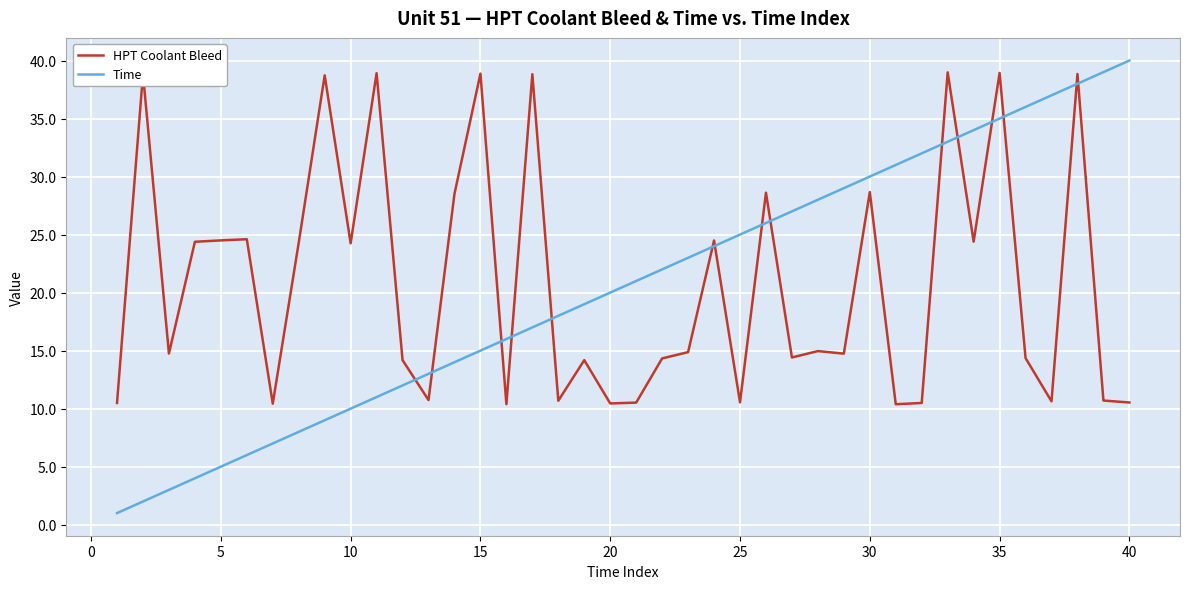

What is the greatest value displayed?

40.0